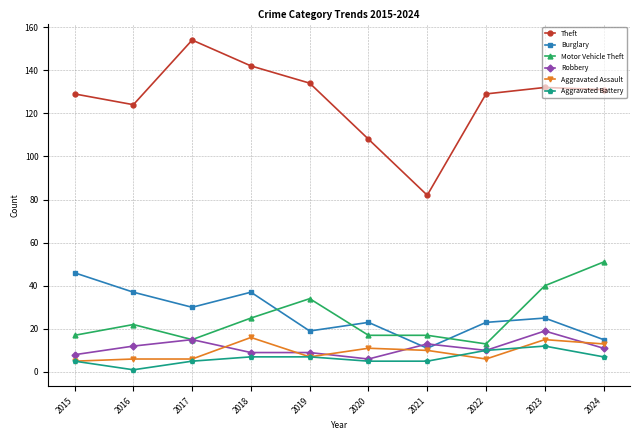

In Theft, how many points are higher than both neighbors (excluding endpoints)?

2